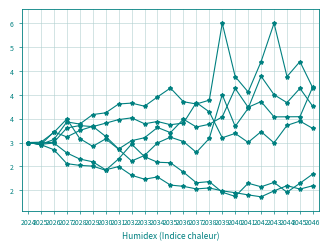

What is the sum of all Carteira - 4 values?

55.6